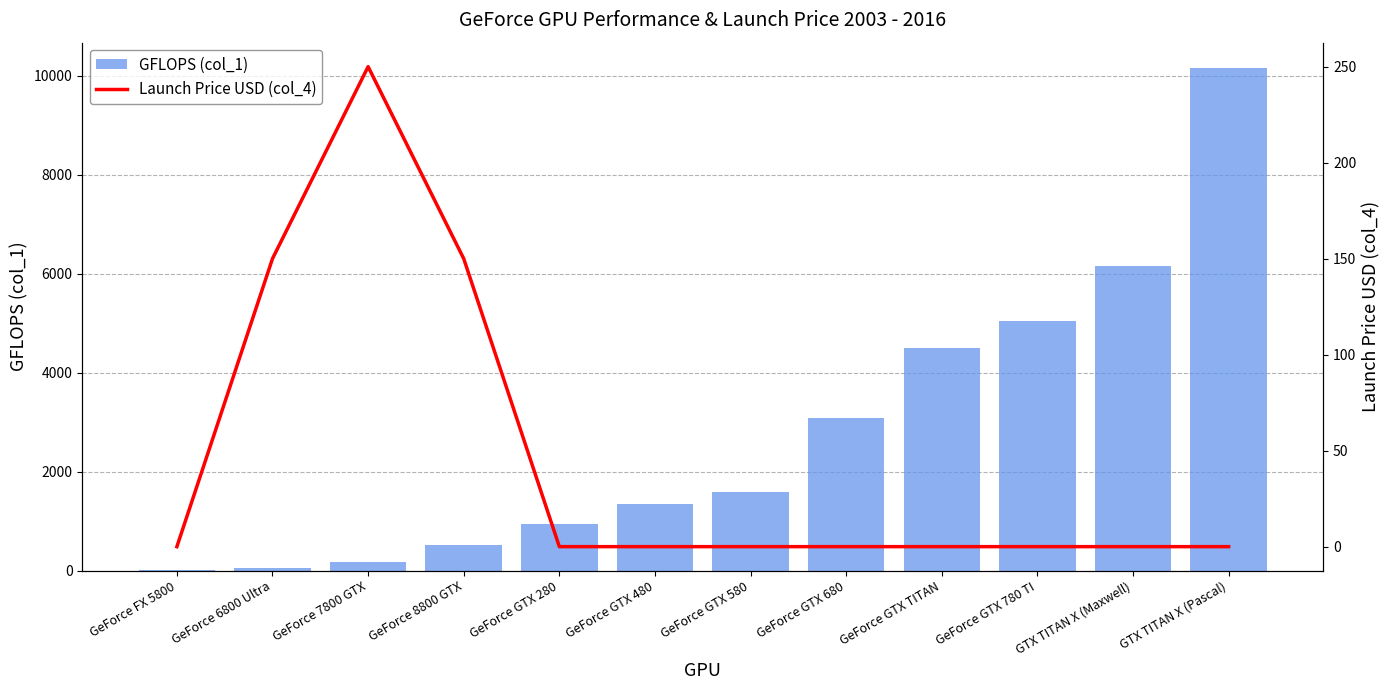

What is the sum of all GFLOPS (col_1) values?

33552.8